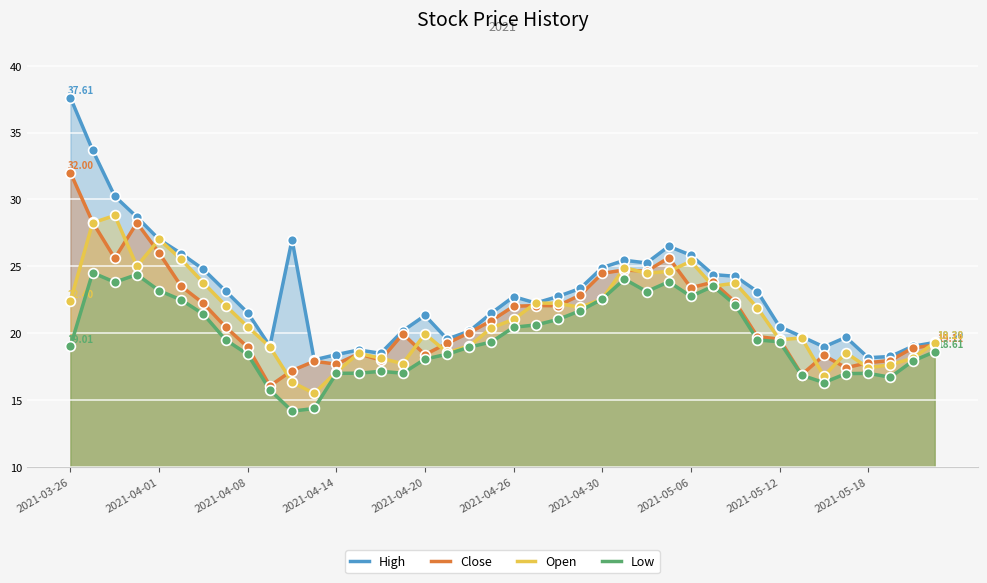

What are all the series names shown in the legend?

High, Close, Open, Low